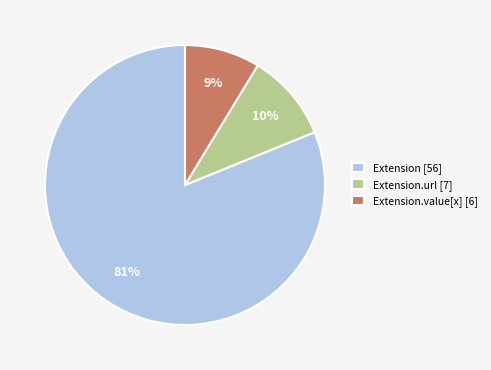

Do Extension [56] and Extension.url [7] together represent more than half of the pie?

Yes